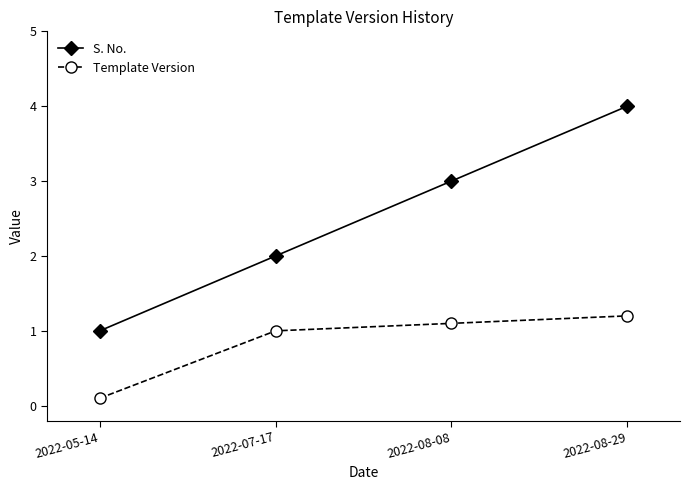

At which category does the chart reach its peak across all series?

2022-08-29